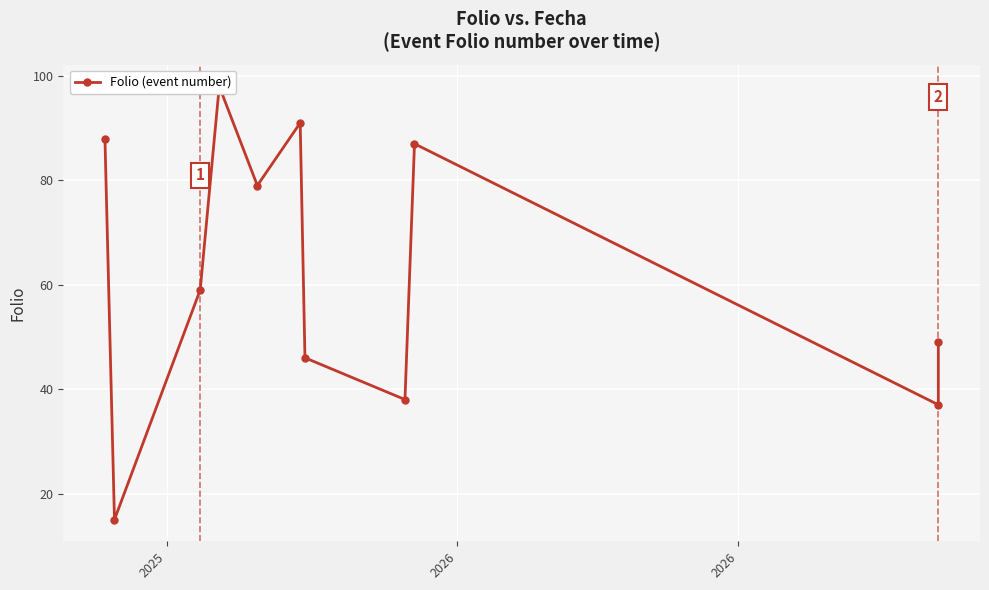

Reading left to right, extract all data points from this chart.

88	15	59	98	79	91	46	38	87	37	49